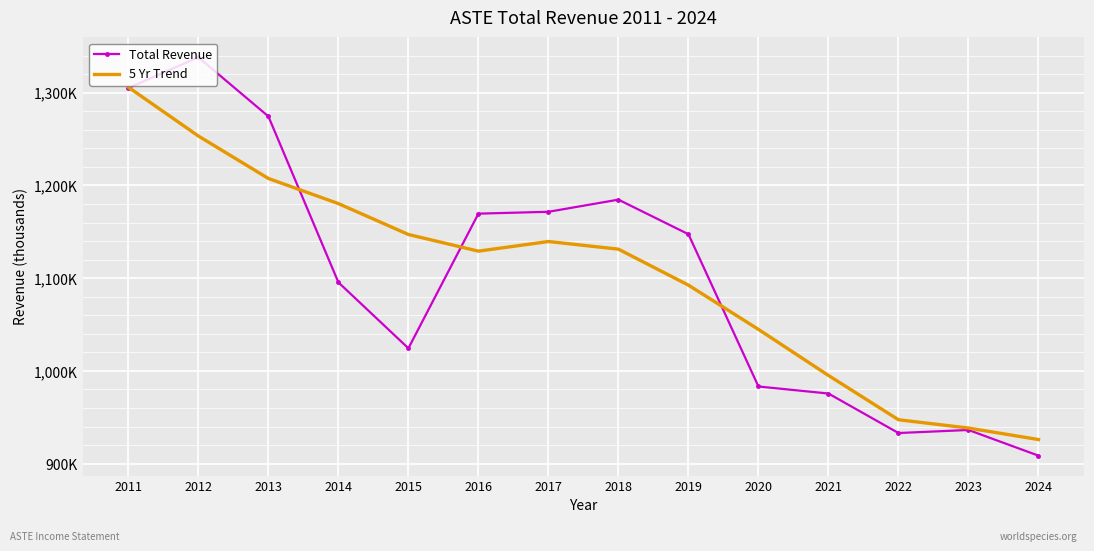

What are all the series names shown in the legend?

Total Revenue, 5 Yr Trend